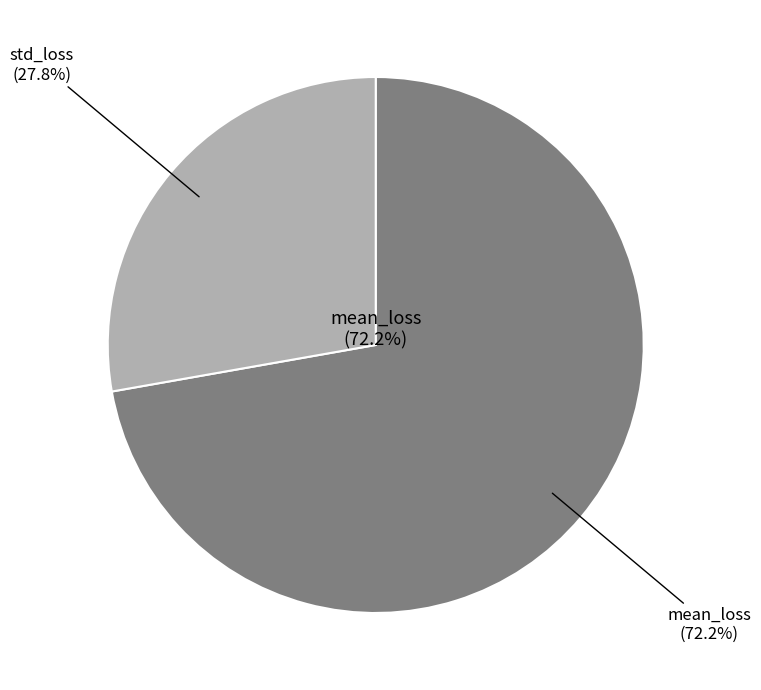

Which slice is the largest?

mean_loss